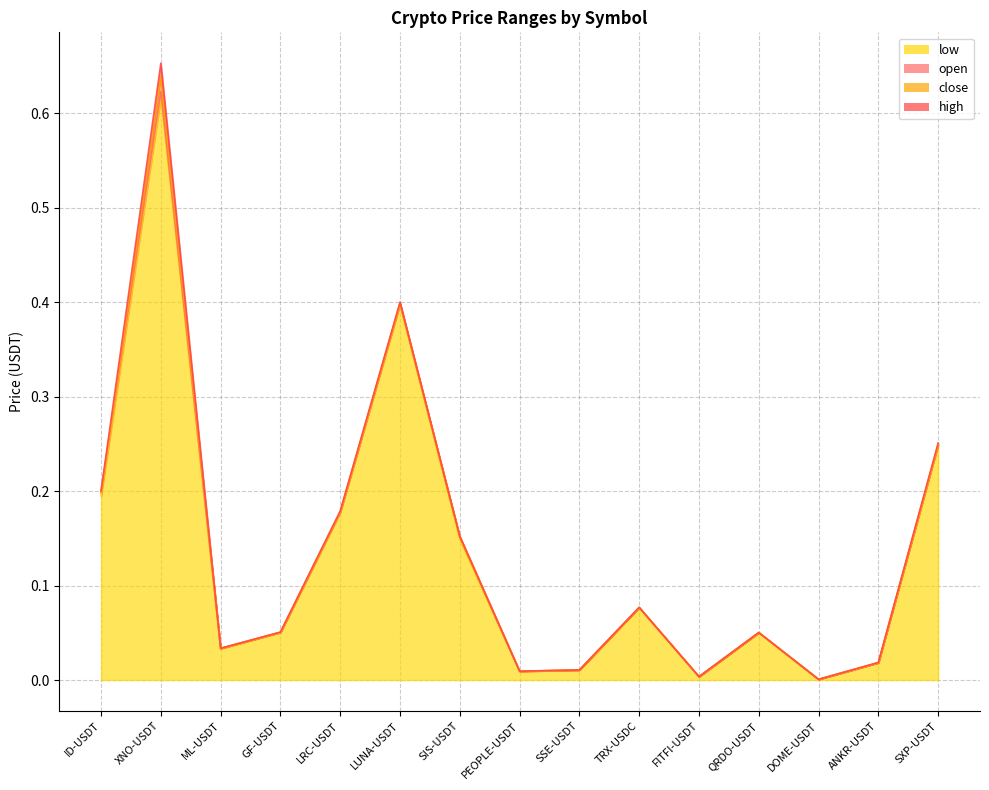

True or false: low and close cross at least once.

False